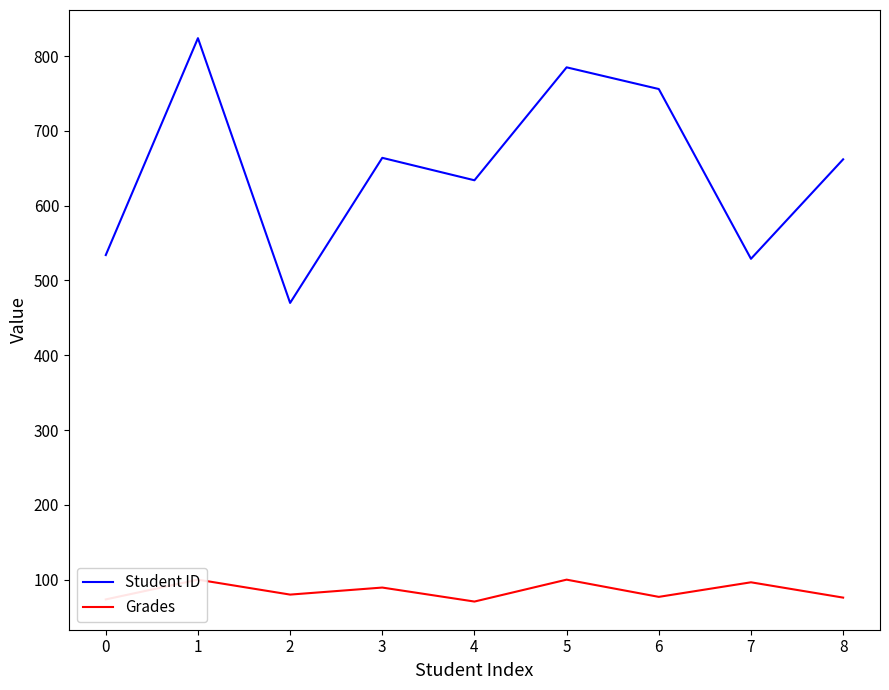

The value of Student ID at 6 is 1131. True or false?

False